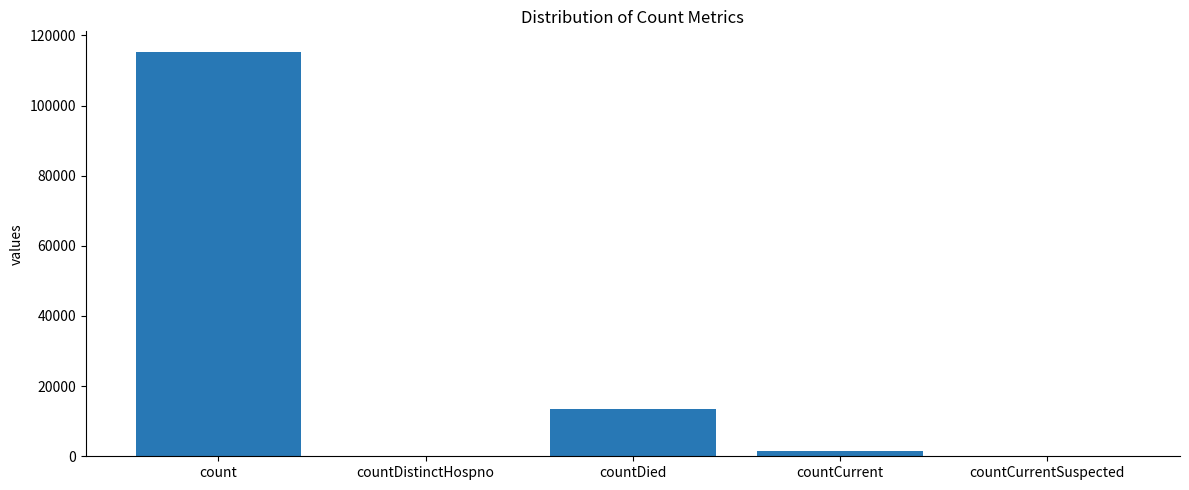

Read the value at countCurrent, to the nearest 50.

1400